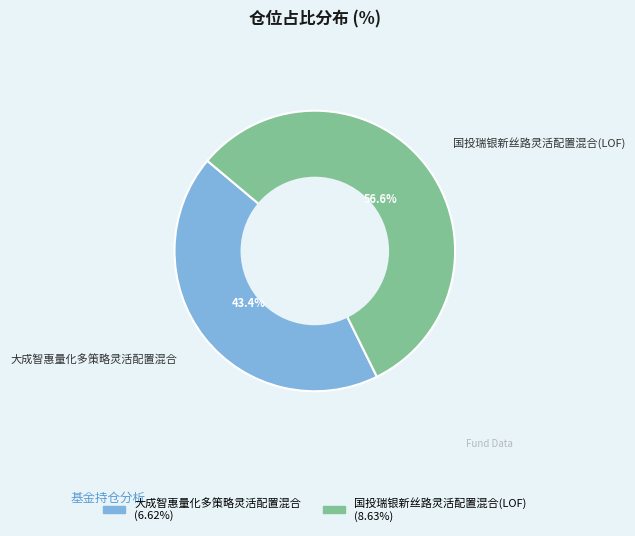

What portion of the pie excludes 国投瑞银新丝路灵活配置混合(LOF)?

43.4%